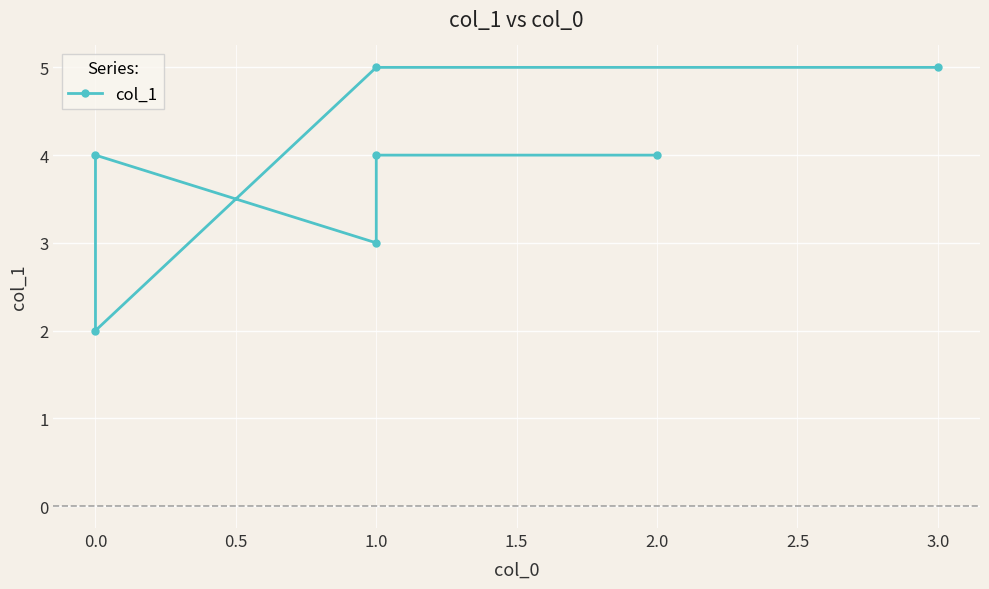

How many data points are less than 4?

2